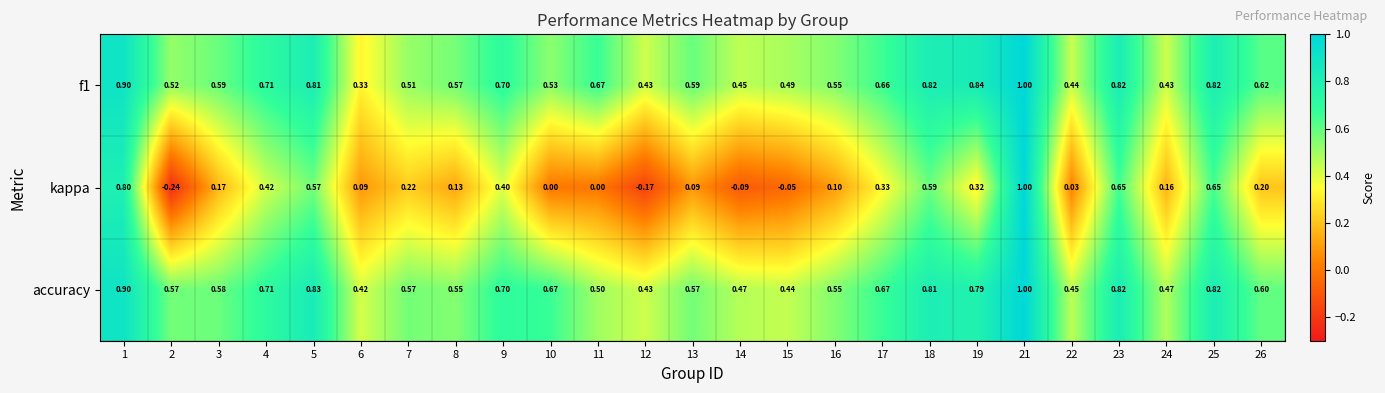

Between 12 and 26, which series saw the biggest shift?

kappa